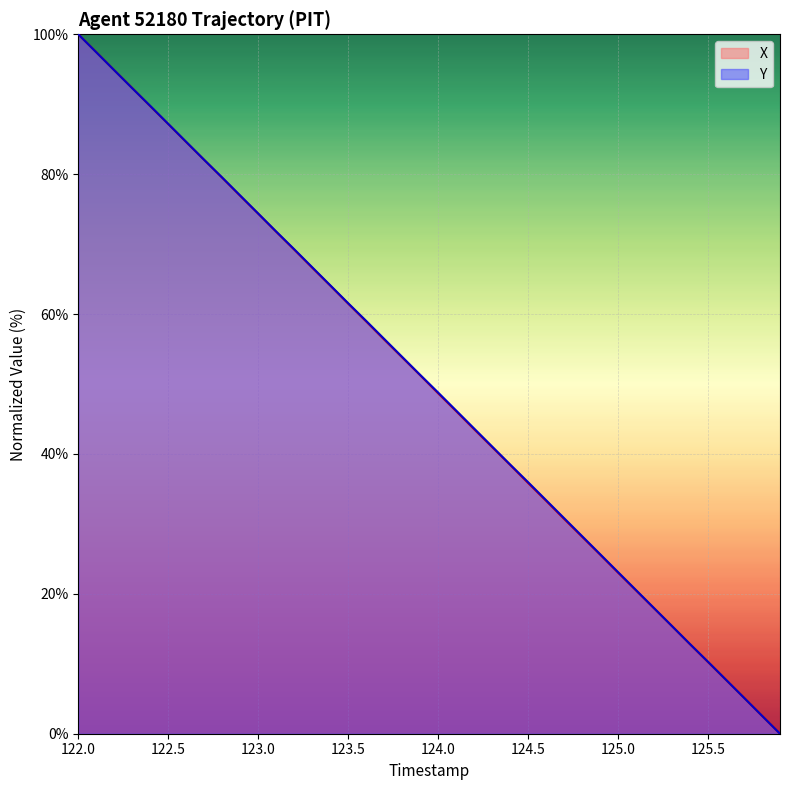

Reading left to right, list all the values displayed in this chart.

X: 100.0	97.5	94.9	92.3	89.7	87.2	84.6	82.0	79.5	76.9	74.4	71.8	69.2	66.6	64.1	61.5	58.9	56.4	53.8	51.3	48.7	46.1	43.5	41.0	38.4	35.8	33.3	30.7	28.2	25.6	23.0	20.5	17.9	15.4	12.8	10.2	7.7	5.1	2.5	0.0
Y: 100.0	97.4	94.9	92.3	89.8	87.2	84.6	82.0	79.5	76.9	74.4	71.8	69.3	66.7	64.1	61.6	59.0	56.5	53.9	51.3	48.8	46.2	43.6	41.1	38.5	36.0	33.4	30.8	28.2	25.7	23.1	20.5	18.0	15.4	12.8	10.3	7.7	5.1	2.6	0.0